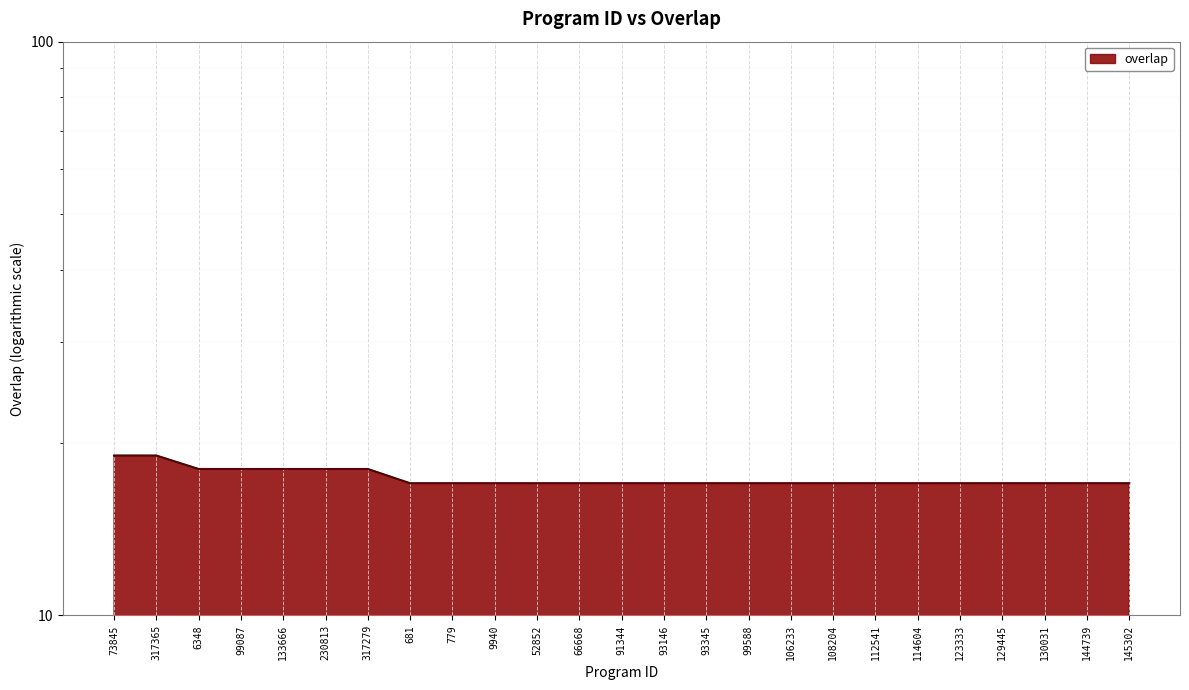

What is the difference between the maximum and minimum values?

2